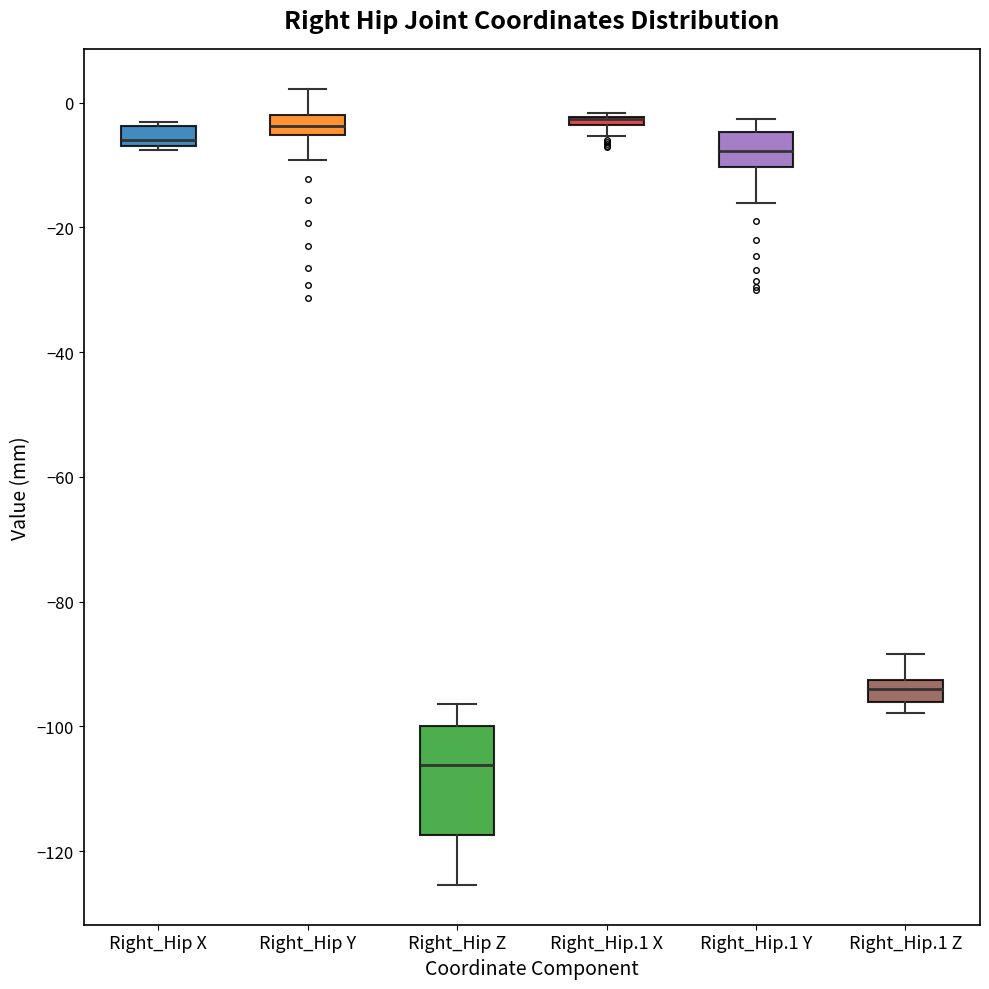

Where is the upper edge of the box for Right_Hip.1 X on the y-axis? The values are not printed on the chart, so give them approximately, as read against the axis.

-2